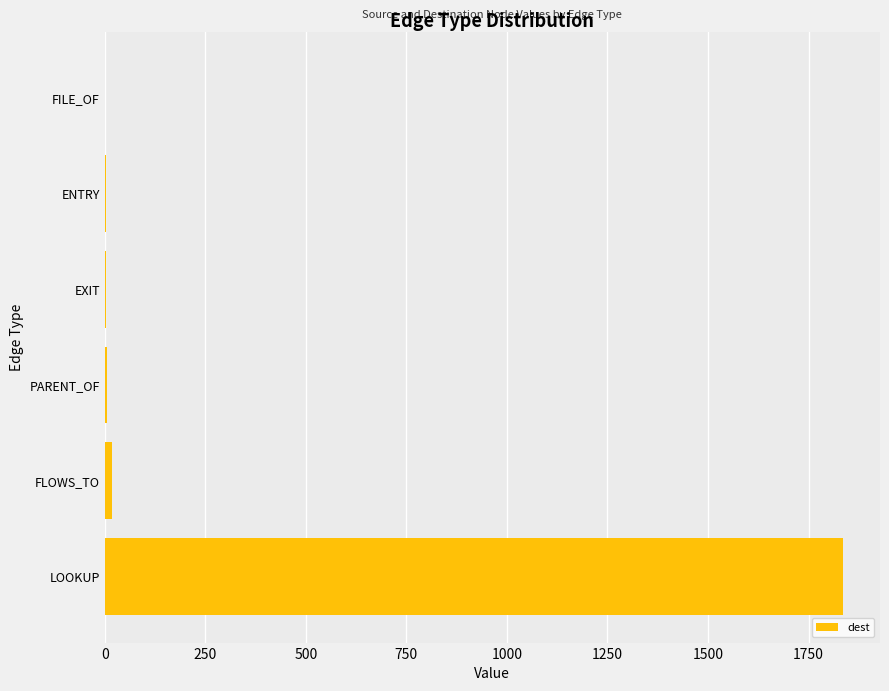

What is the sum of all values?

1866